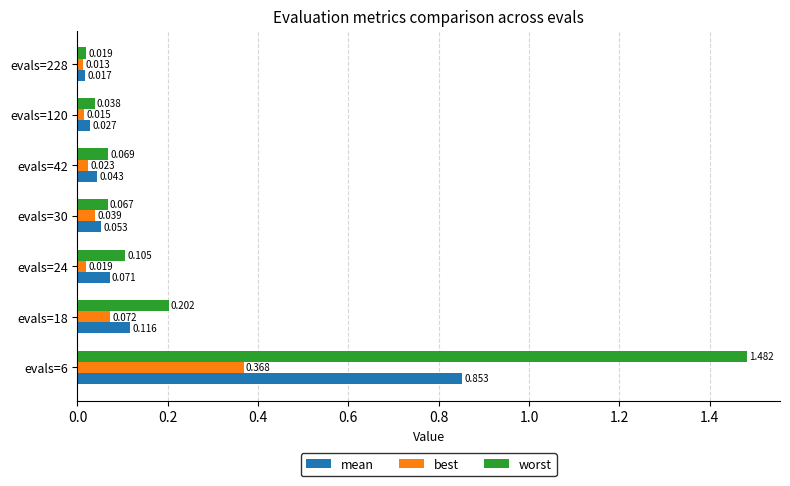

At which label is mean closest to 0?

evals=228